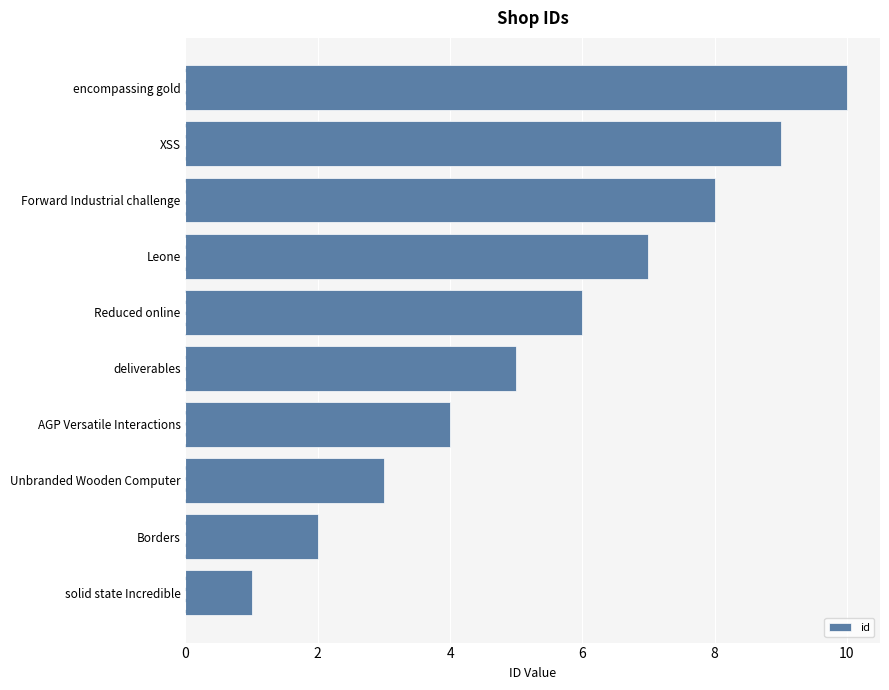

Which label corresponds to the largest value in the chart?

encompassing gold